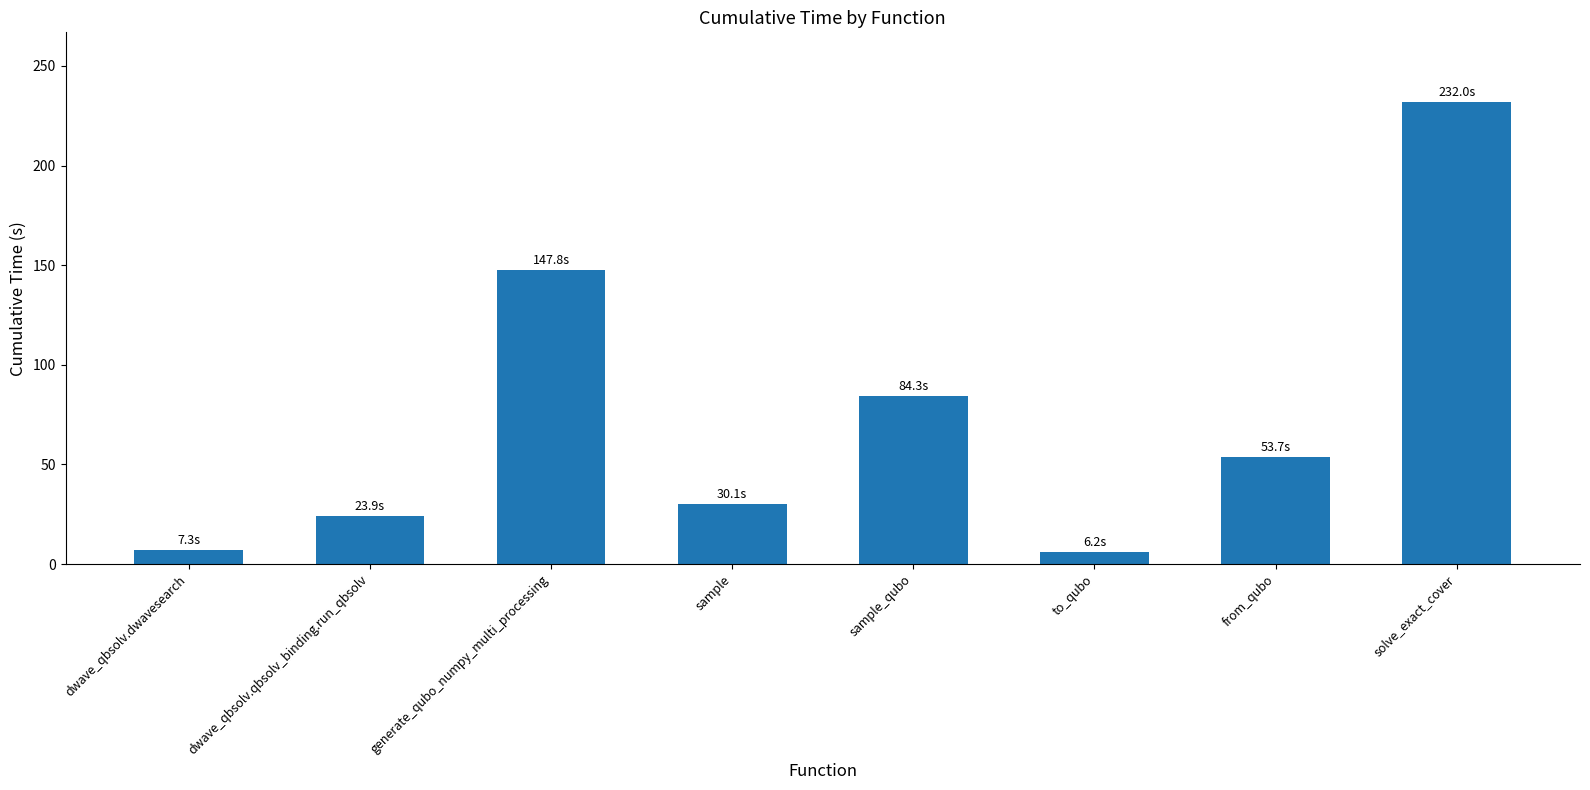

What is the value of the 5th bar from the left?

84.3